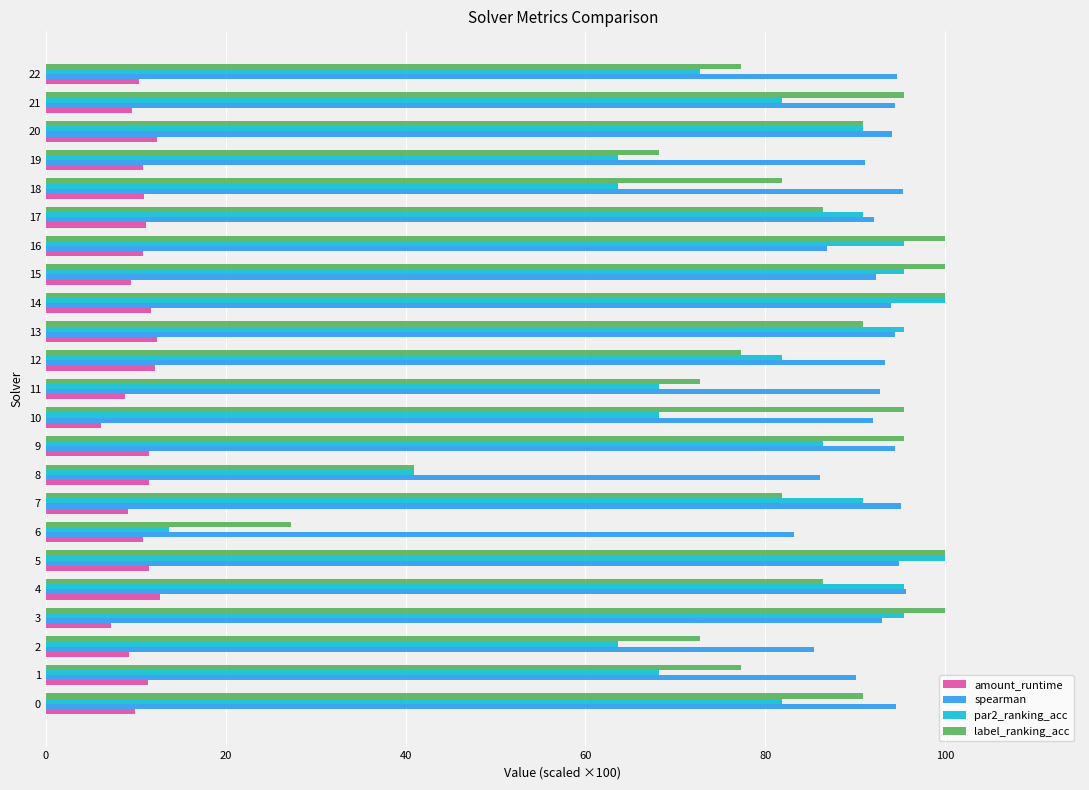

Is the value of amount_runtime at 1 greater than the value of par2_ranking_acc at 20?

No